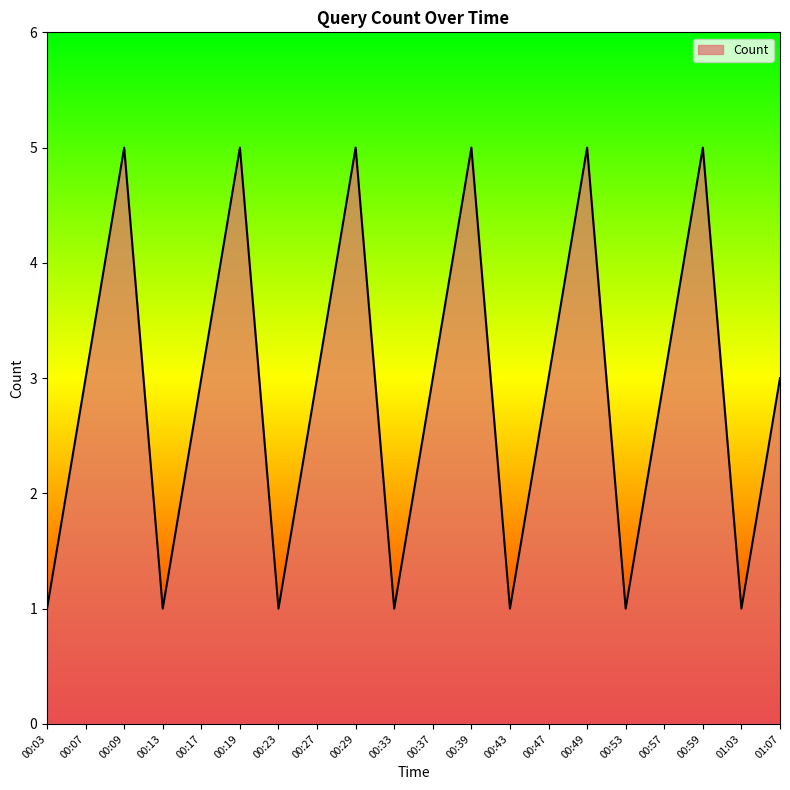

What is the change in value from 00:03 to 00:17?

+2